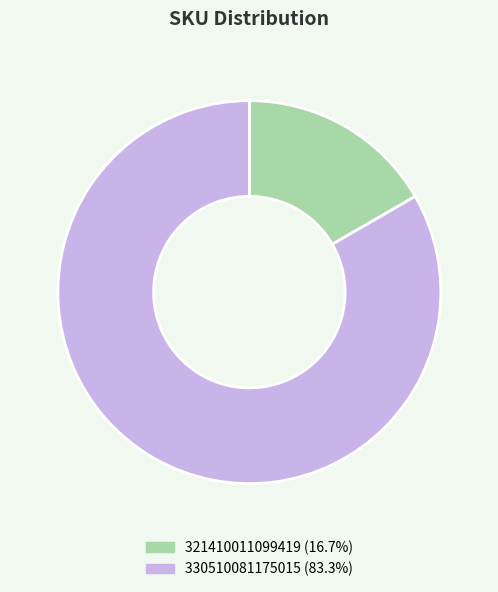

Is there a majority slice in this chart?

Yes